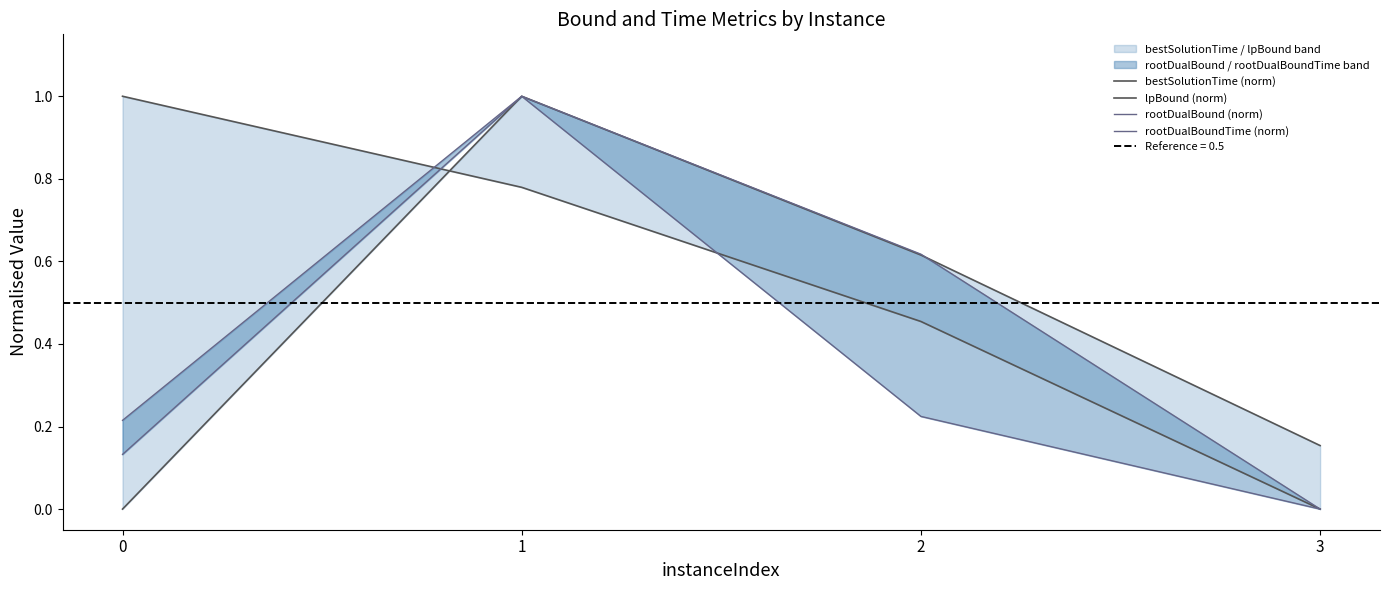

What is the highest value of the lpBound (norm) series?

1.0